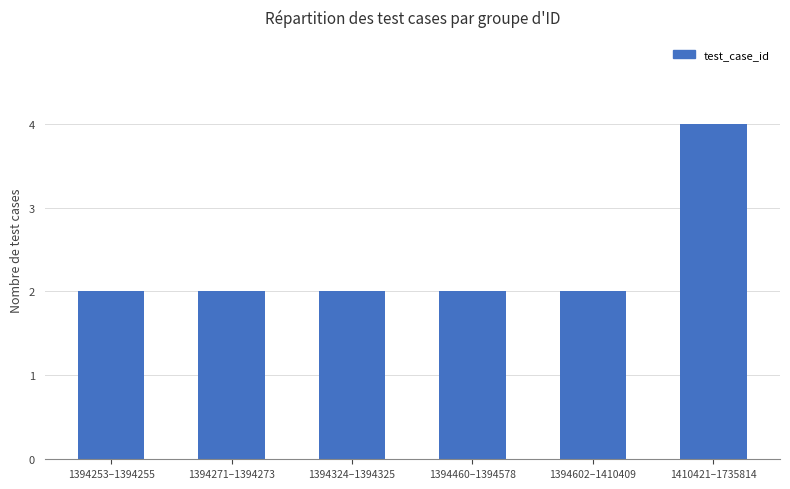

What is the label of the 3rd bar from the right?

1394460–1394578